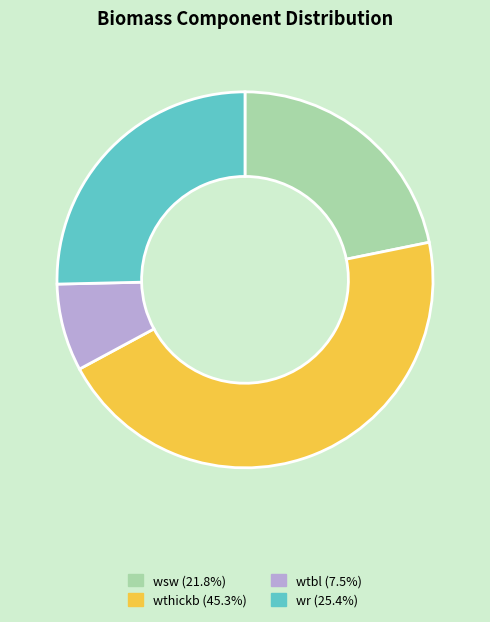

What is the ratio of the value at wsw (21.8%) to the value at wr (25.4%)?

0.9